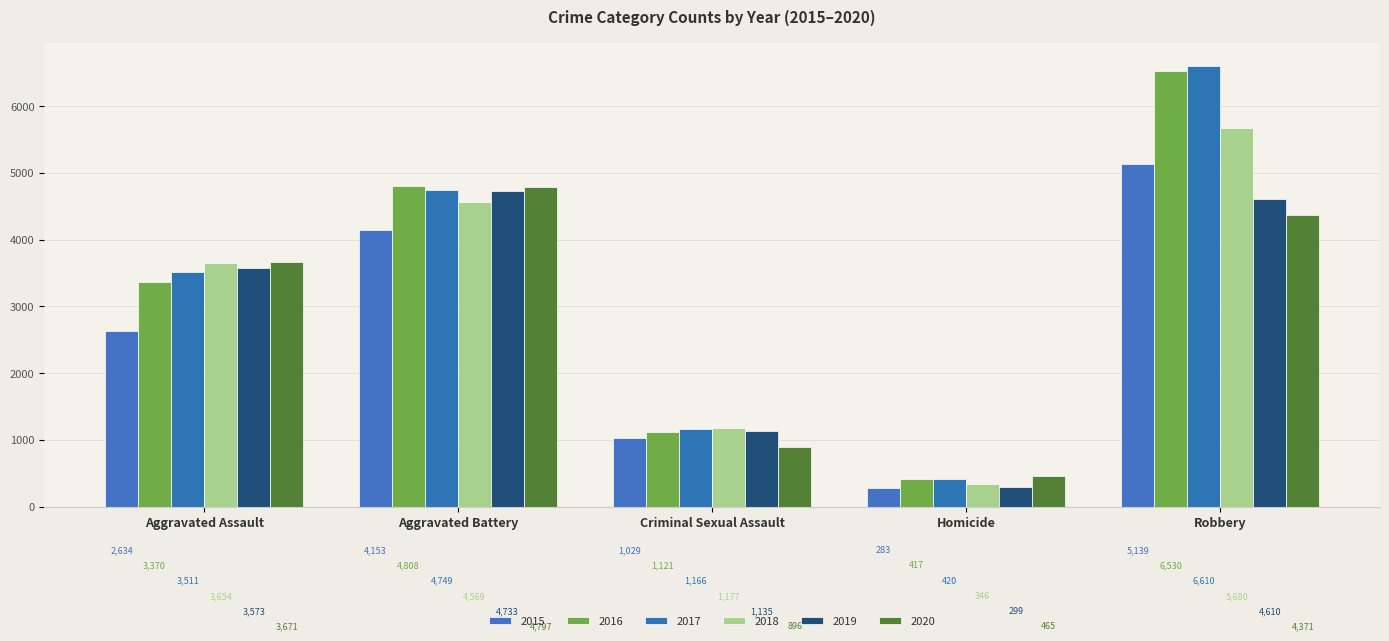

Reading right to left, transcribe all the data shown in this chart.

2015: Robbery=5139	Homicide=283	Criminal Sexual Assault=1029	Aggravated Battery=4153	Aggravated Assault=2634
2016: Robbery=6530	Homicide=417	Criminal Sexual Assault=1121	Aggravated Battery=4808	Aggravated Assault=3370
2017: Robbery=6610	Homicide=420	Criminal Sexual Assault=1166	Aggravated Battery=4749	Aggravated Assault=3511
2018: Robbery=5680	Homicide=346	Criminal Sexual Assault=1177	Aggravated Battery=4569	Aggravated Assault=3654
2019: Robbery=4610	Homicide=299	Criminal Sexual Assault=1135	Aggravated Battery=4733	Aggravated Assault=3573
2020: Robbery=4371	Homicide=465	Criminal Sexual Assault=896	Aggravated Battery=4797	Aggravated Assault=3671